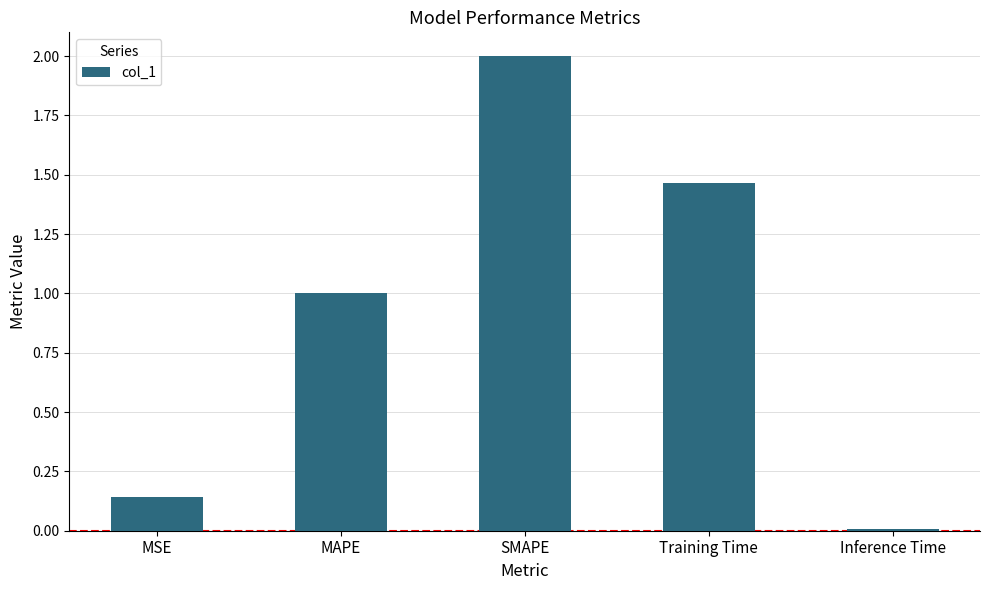

Which has a higher value, MSE or SMAPE?

SMAPE